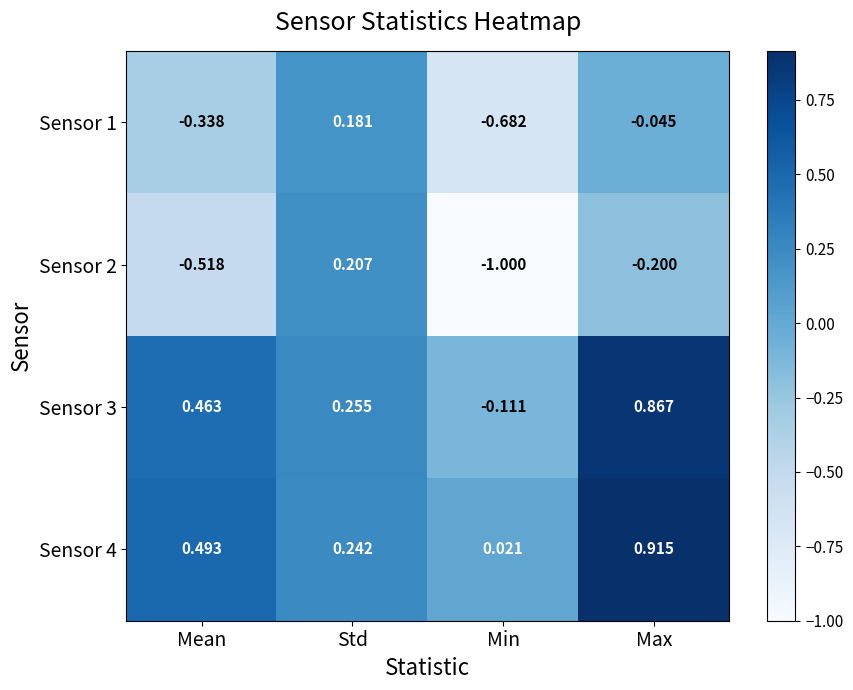

Which series has the largest total across all categories?

Sensor 4